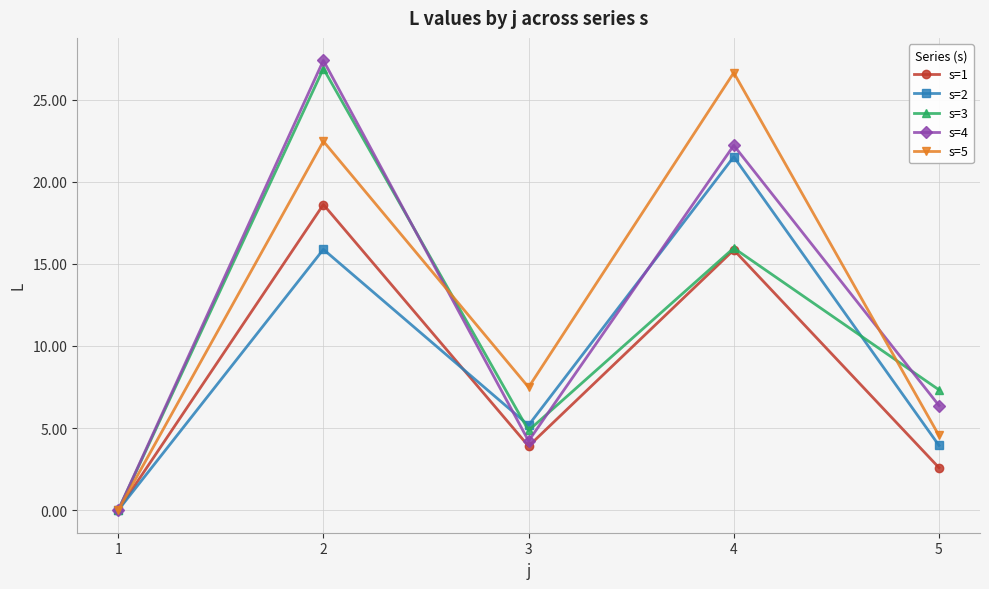

What is the difference between the s=2 values at 5 and 3?

1.2